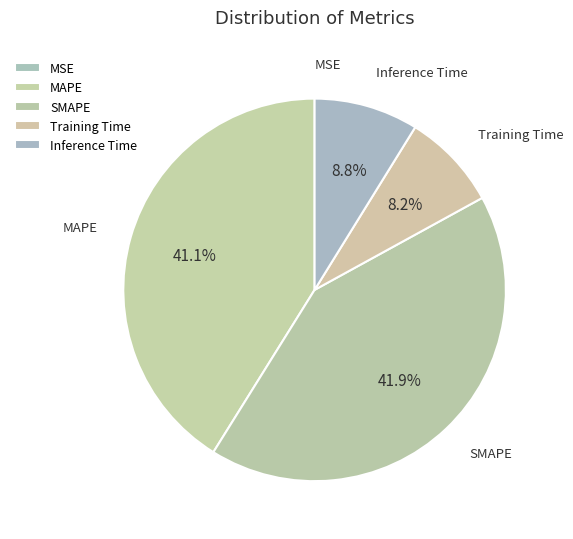

Which has a higher value, Training Time or Inference Time?

Inference Time